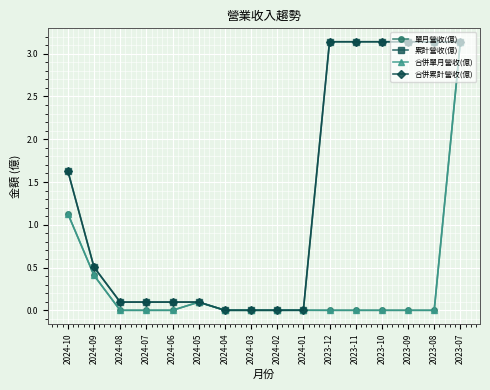

Is this an area chart (filled region under the line)?

No